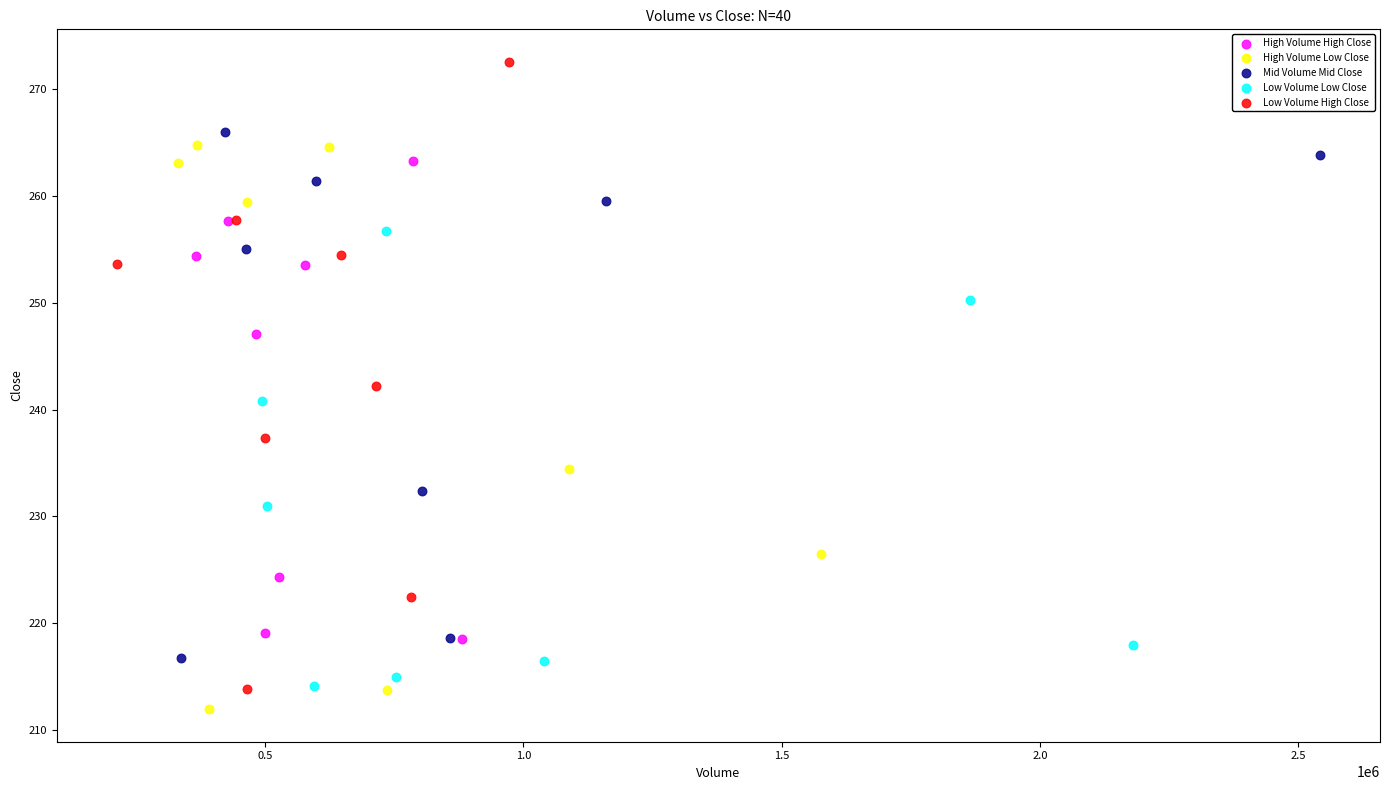

Which series has the largest Y range (max minus min)?

Low Volume High Close